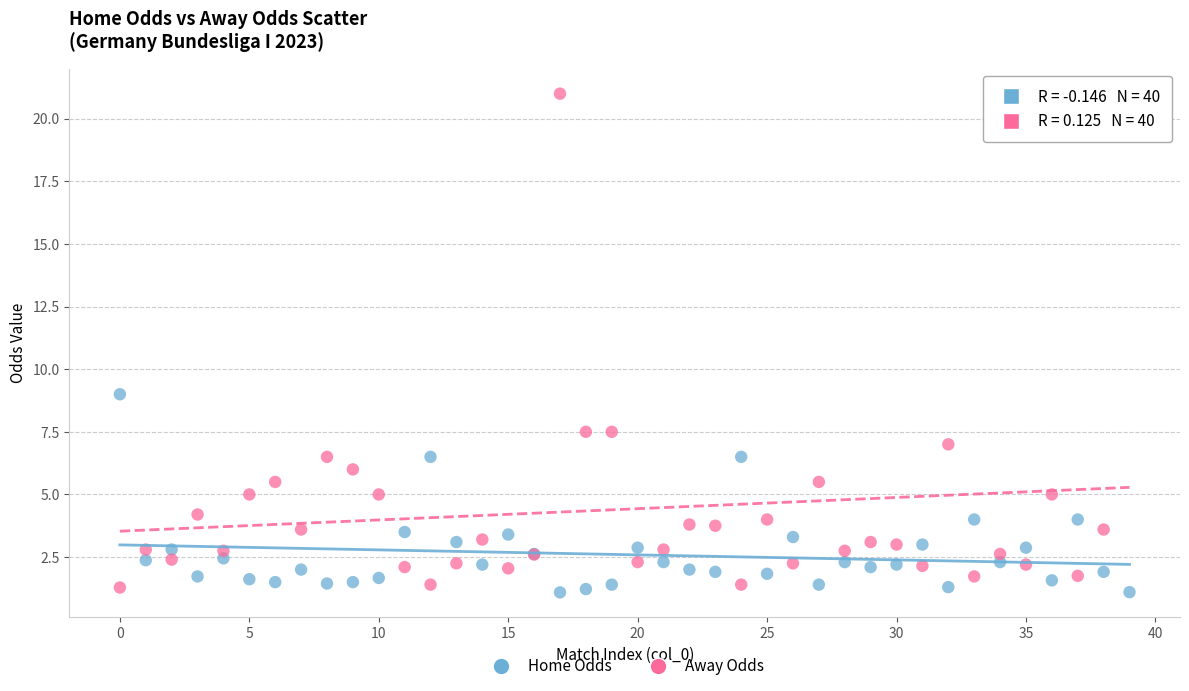

Which series has the widest spread of Y values?

Away Odds